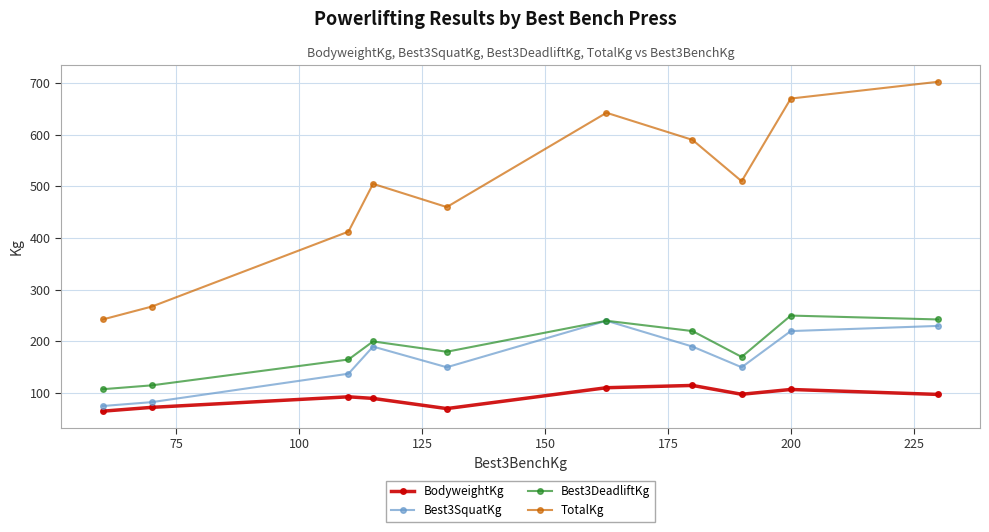

True or false: Best3DeadliftKg has more than 1 interior local peaks.

True